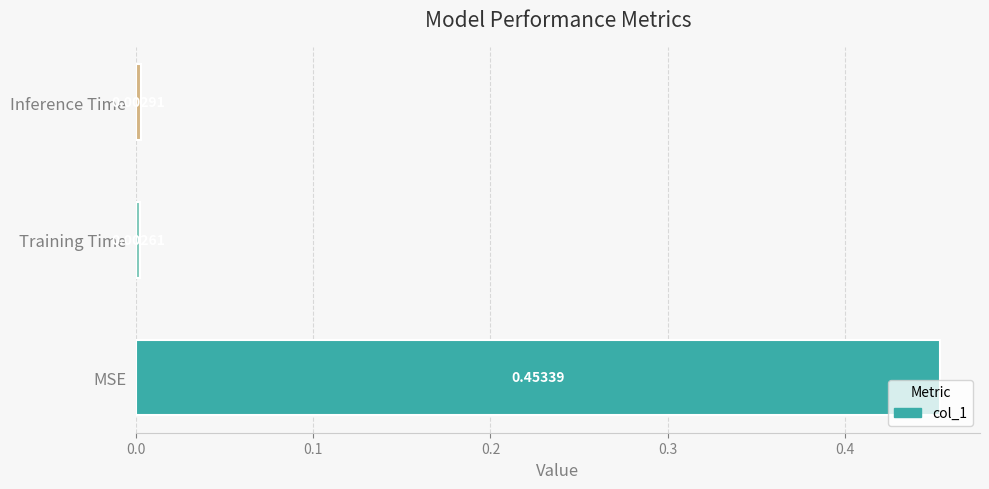

Which category has the highest value across all series?

MSE